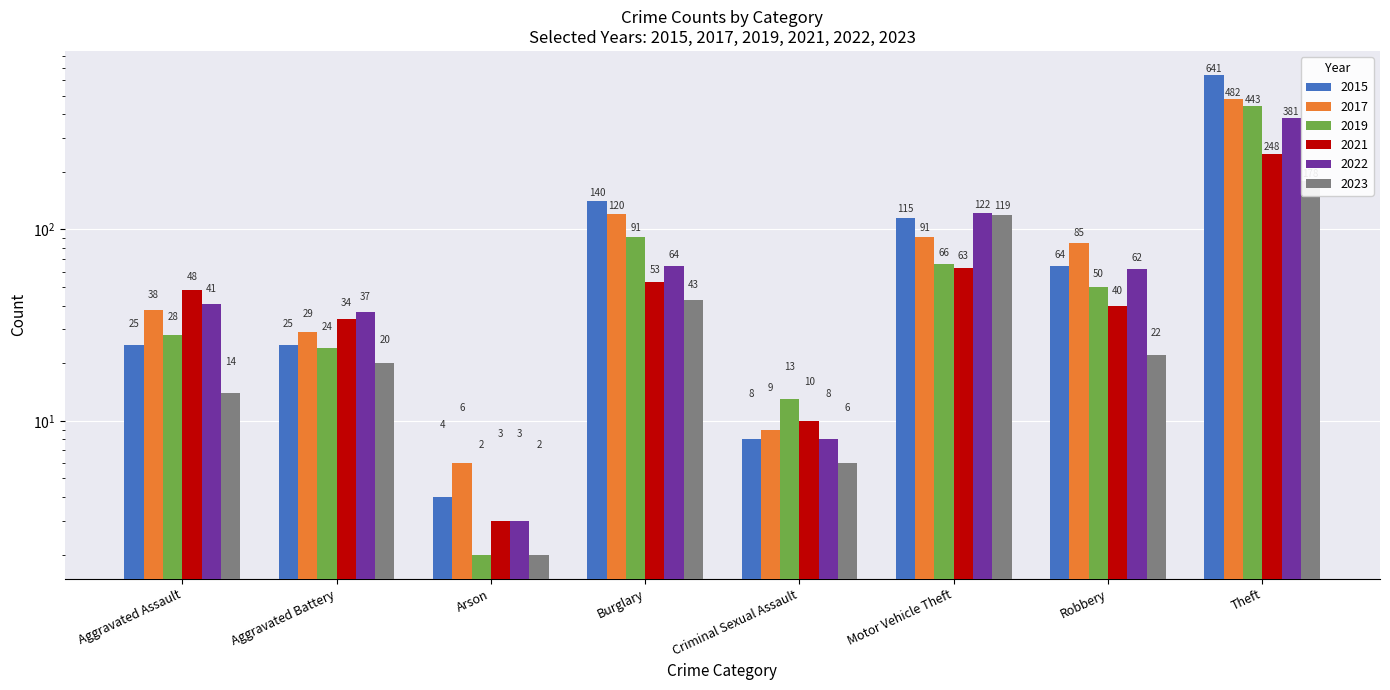

True or false: 2015 has a value of 3 at Criminal Sexual Assault.

False